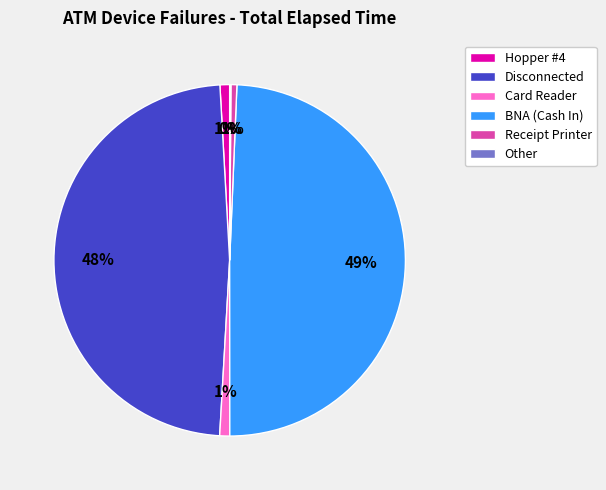

Is there any slice that represents more than half of the pie?

No